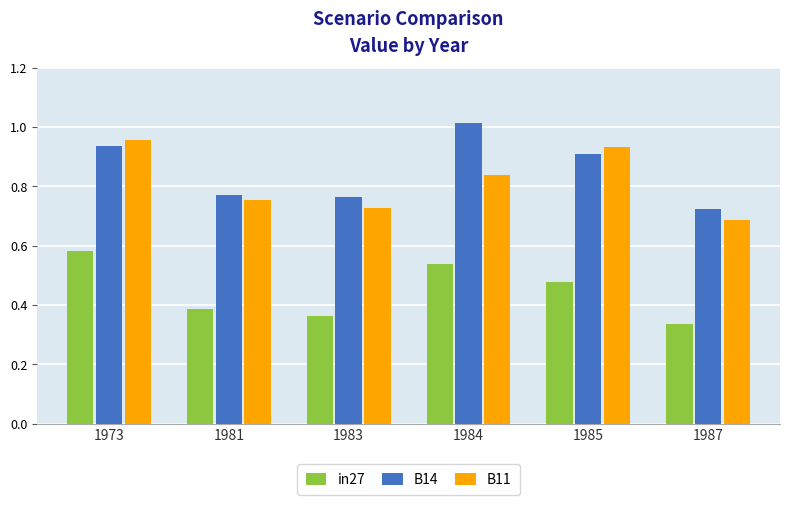

At 1984, list the series in order from smallest to largest.

in27, B11, B14